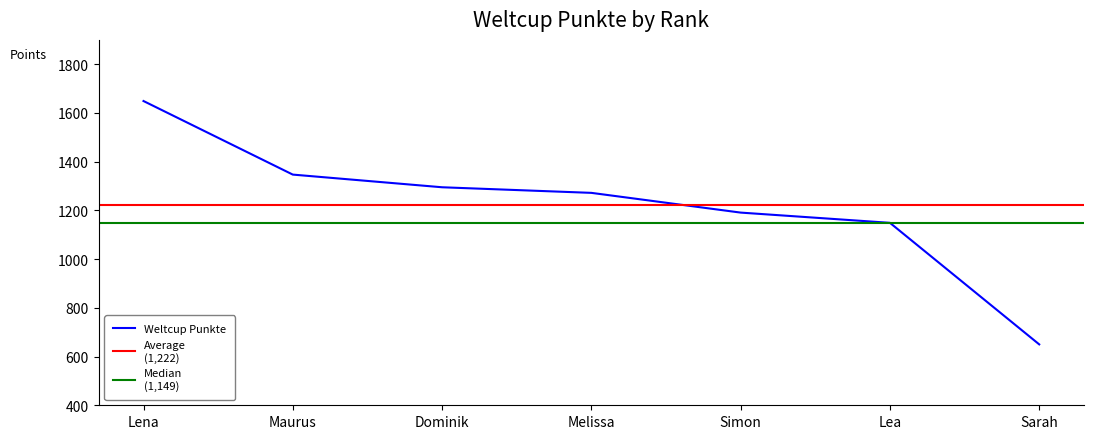

Reading left to right, transcribe all the data shown in this chart.

Lena=1649	Maurus=1347	Dominik=1295	Melissa=1272	Simon=1191	Lea=1149	Sarah=650